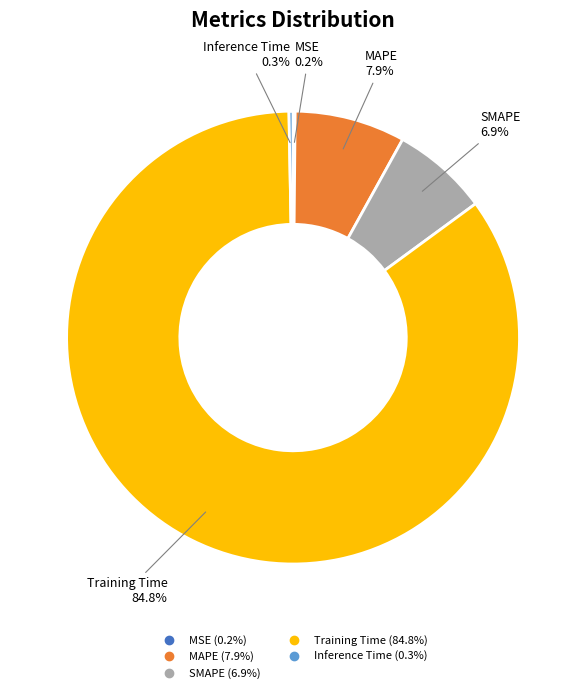

Which has a higher value, Training Time or Inference Time?

Training Time